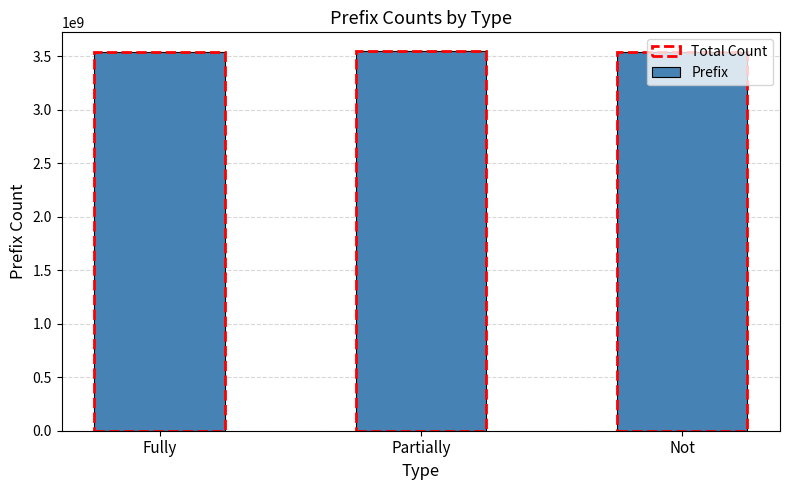

What is the sum of the values at Partially and Not?

7082040770